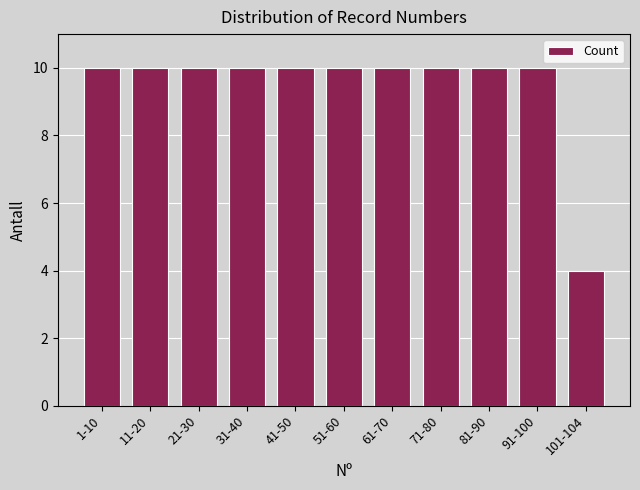

Reading left to right, extract all data points from this chart.

1-10=10	11-20=10	21-30=10	31-40=10	41-50=10	51-60=10	61-70=10	71-80=10	81-90=10	91-100=10	101-104=4